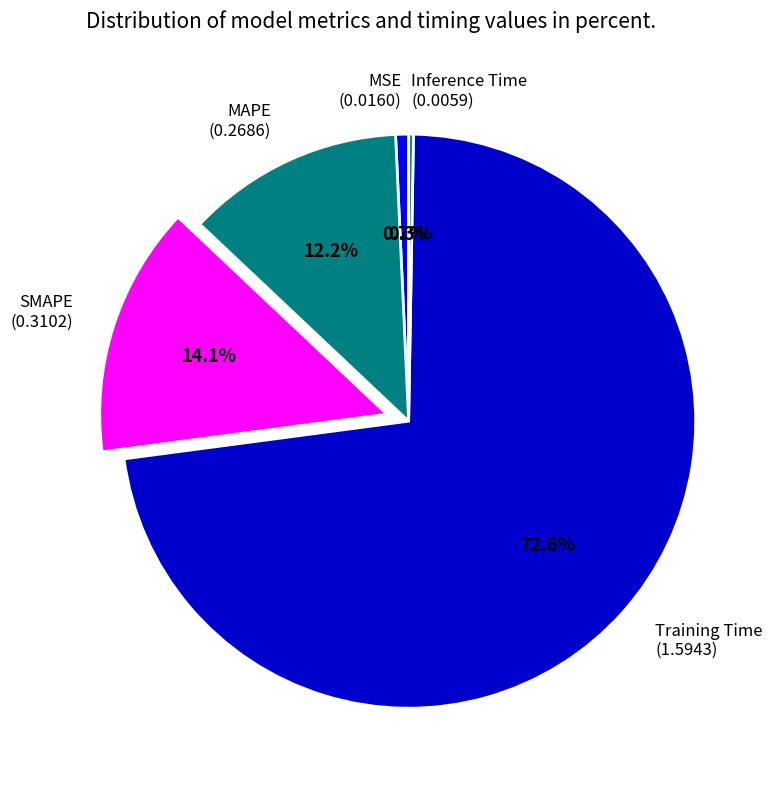

Does any single category account for the majority?

Yes